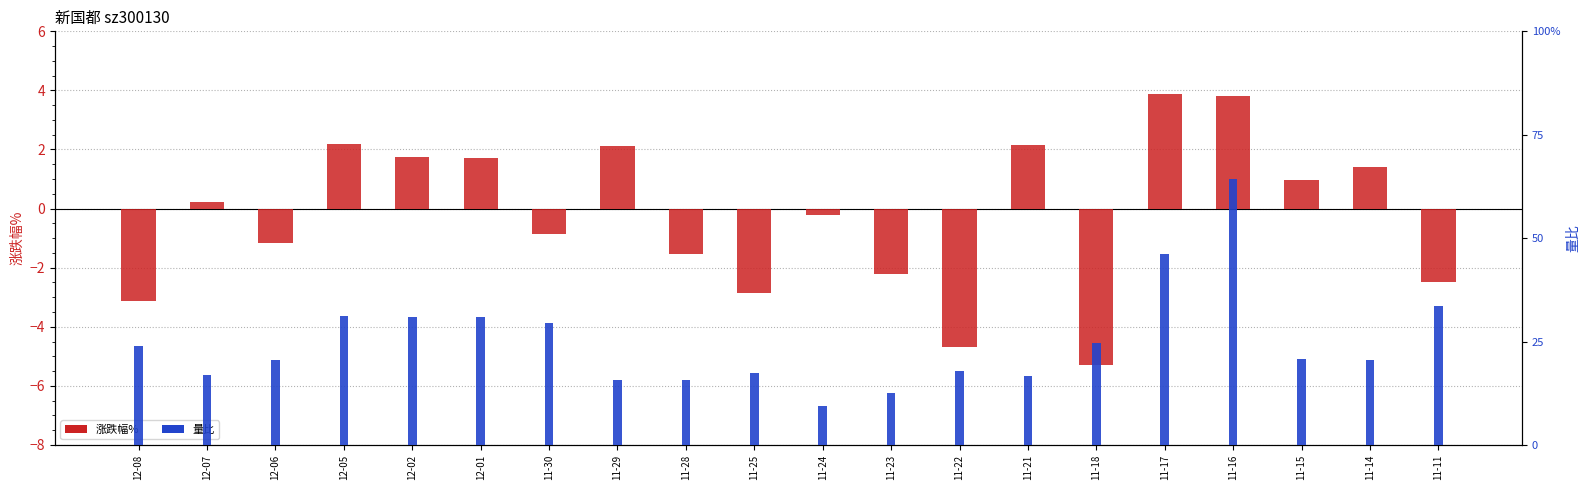

What is the maximum value shown in the chart?

3.9